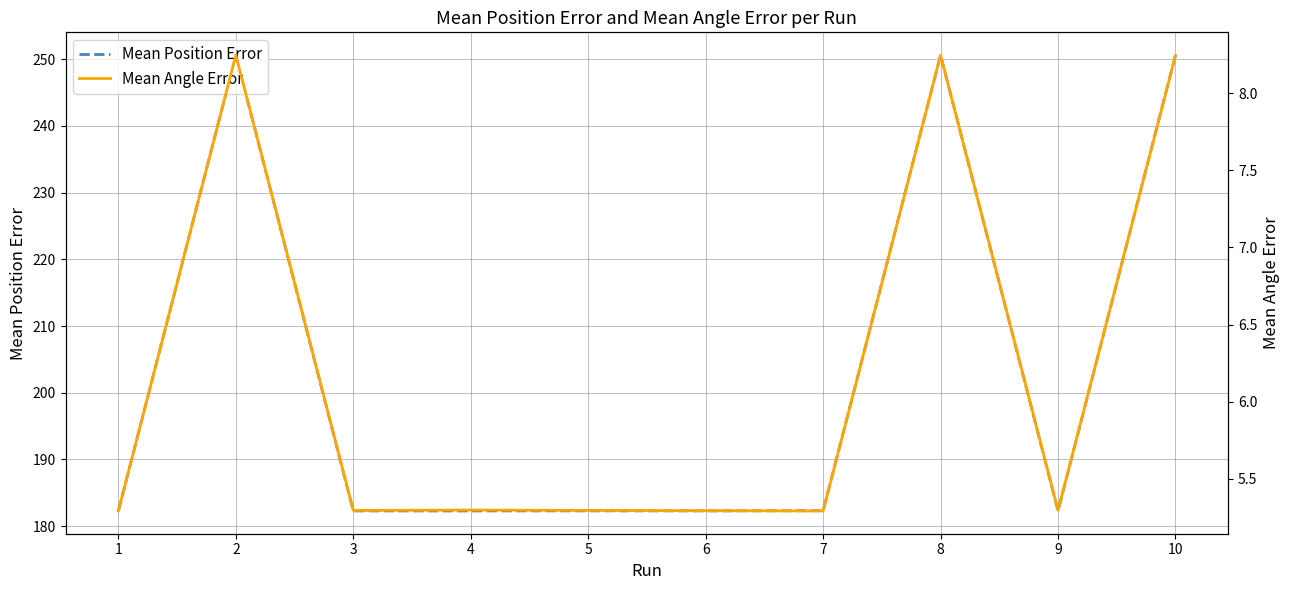

At how many categories does at least one series exceed 103?

10